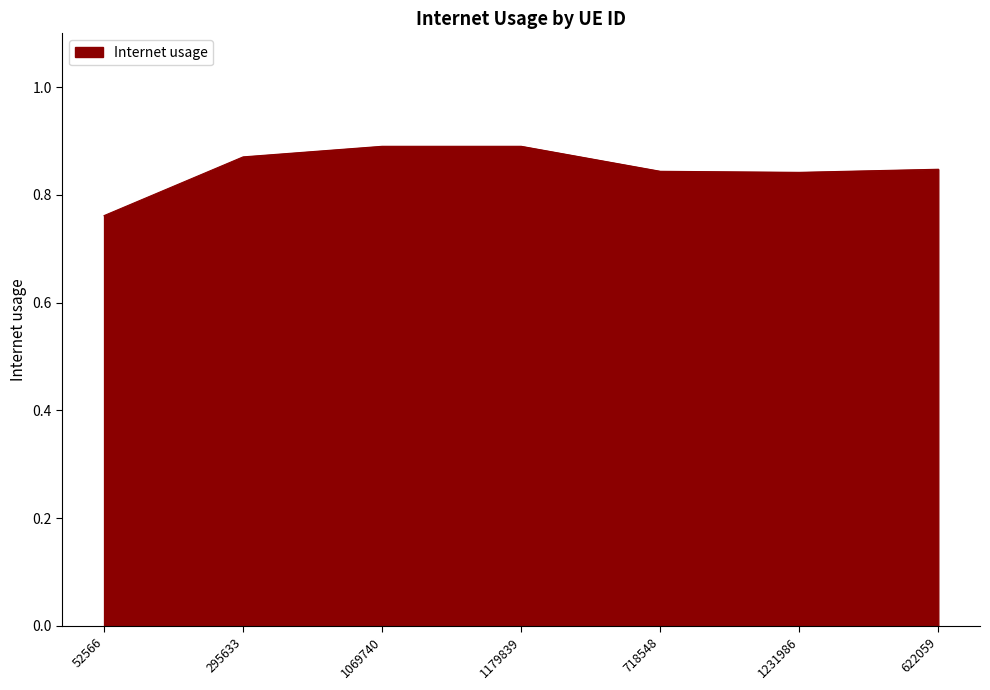

Which label corresponds to the smallest value in the chart?

52566